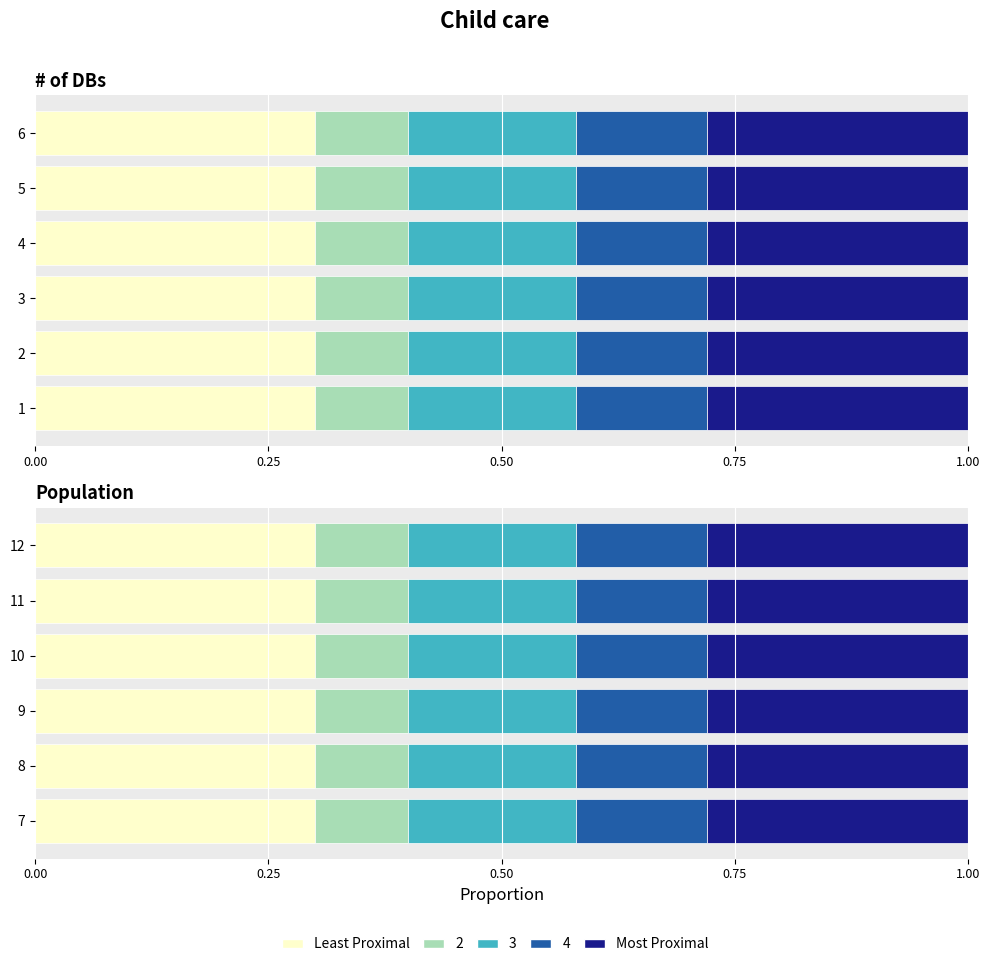

How many bars are there in each group?

5